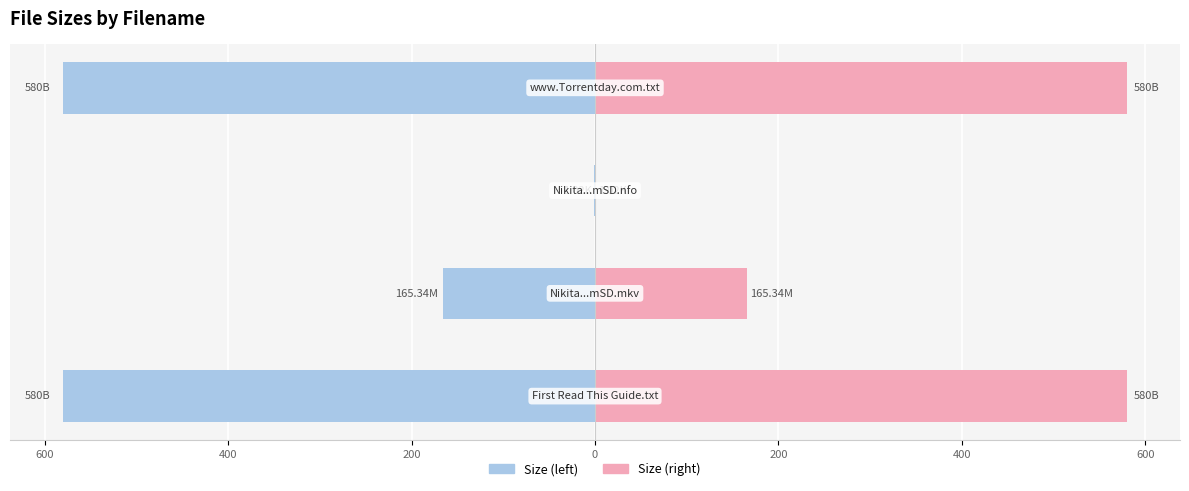

What is the value of the Size (B/K/M) bar at the 2nd from the left?

-165.3